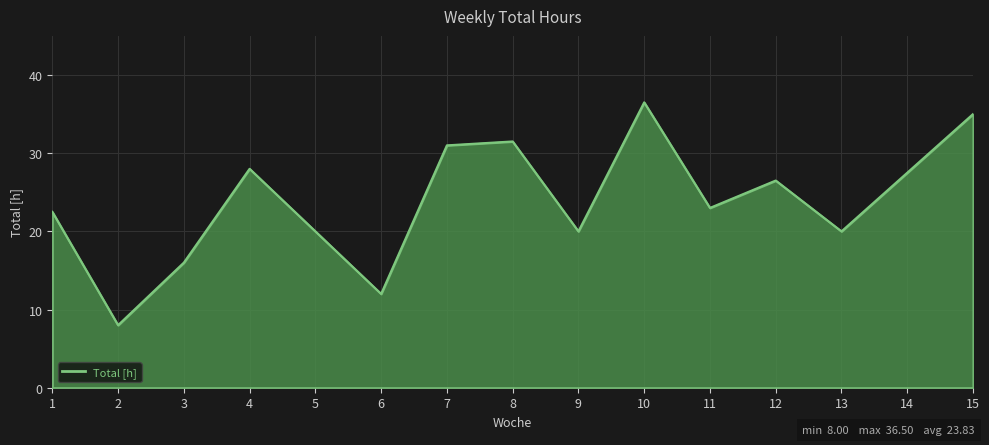

True or false: the data shows 4.3 at 2.

False